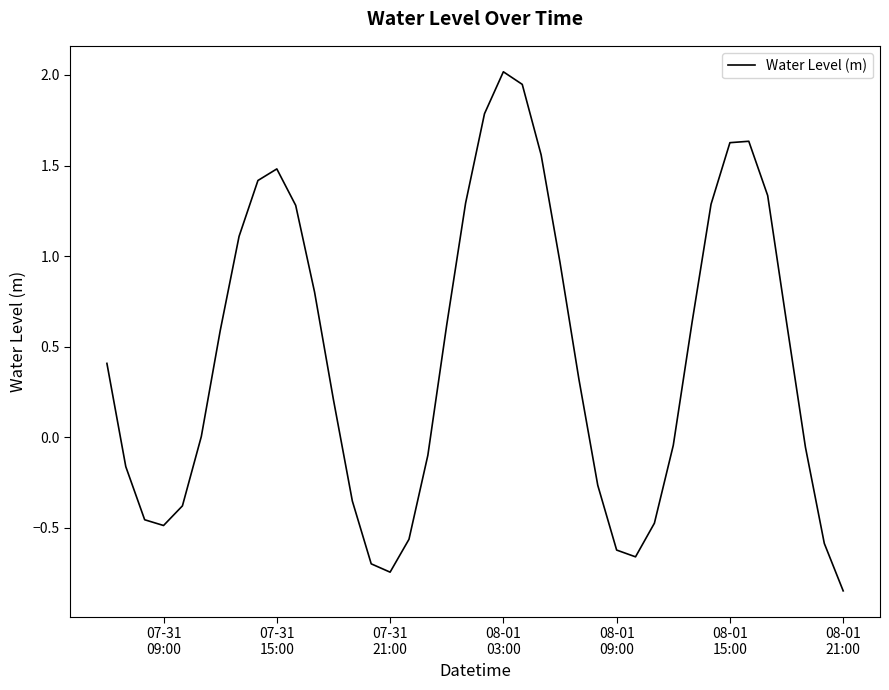

How many interior local valleys (lower than both neighbors) does the data have?

3